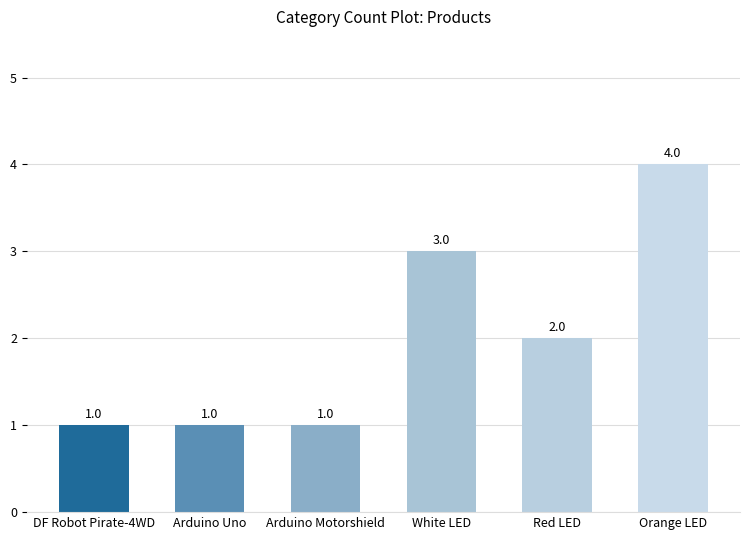

What is the approximate value at White LED?

3